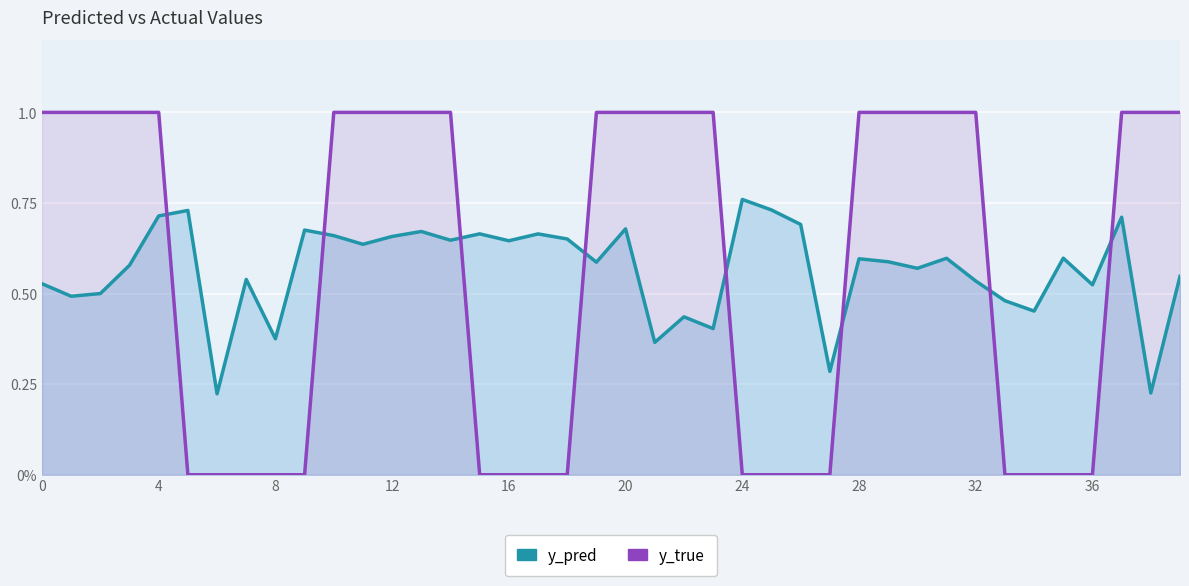

List the series in order of their overall mean, highest first.

y_true, y_pred